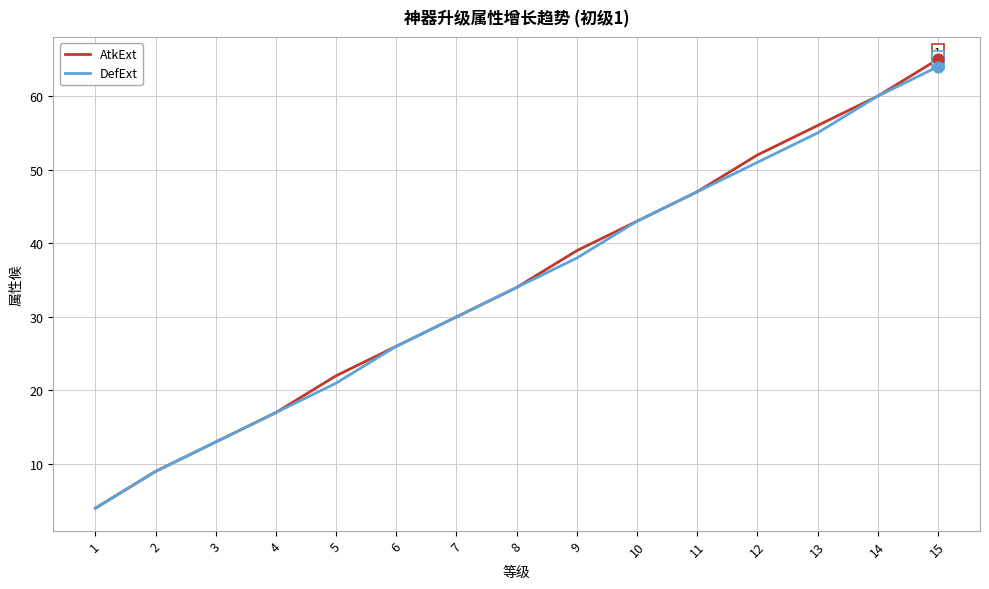

What is the total value across all series at 5?

43